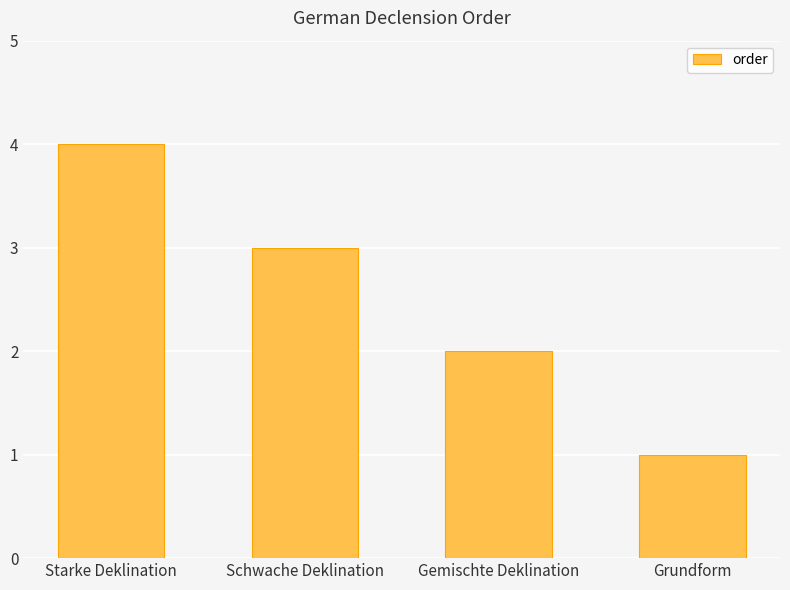

How many bars are there in total?

4